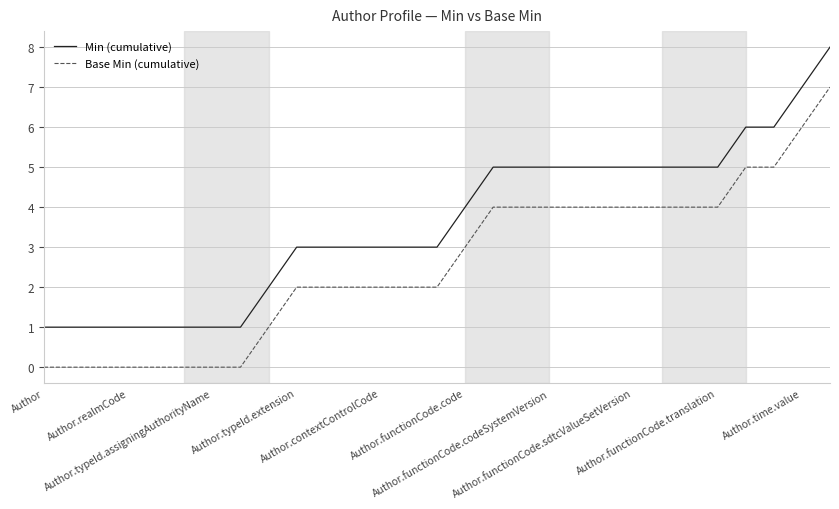

Rank the series by their average value, from highest to lowest.

Min (cumulative), Base Min (cumulative)